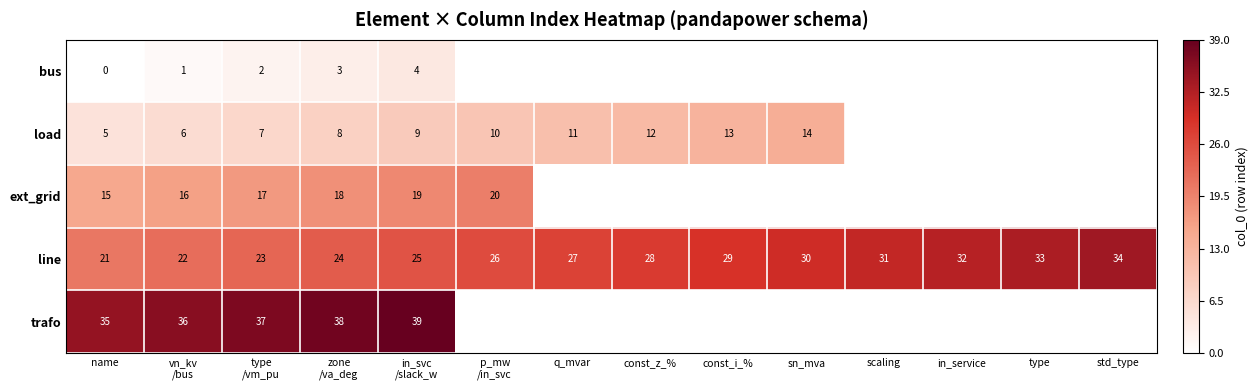

Is it true that line equals 36.6 at name?

False